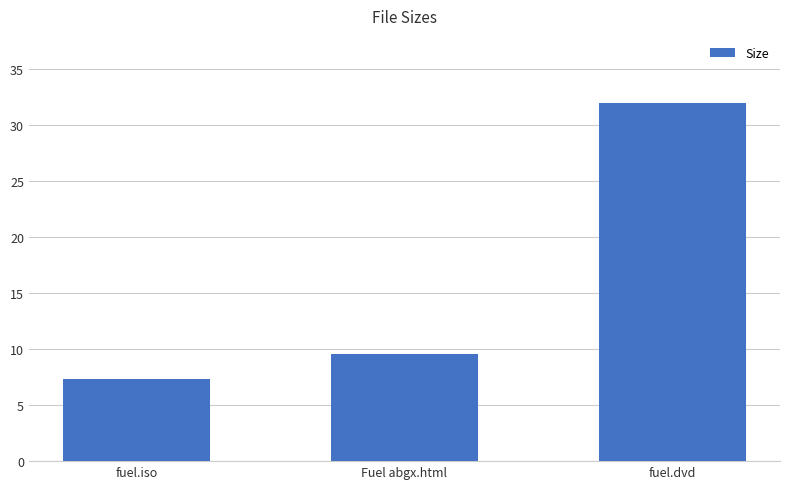

What is the sum of the values at fuel.dvd and Fuel abgx.html?

41.6